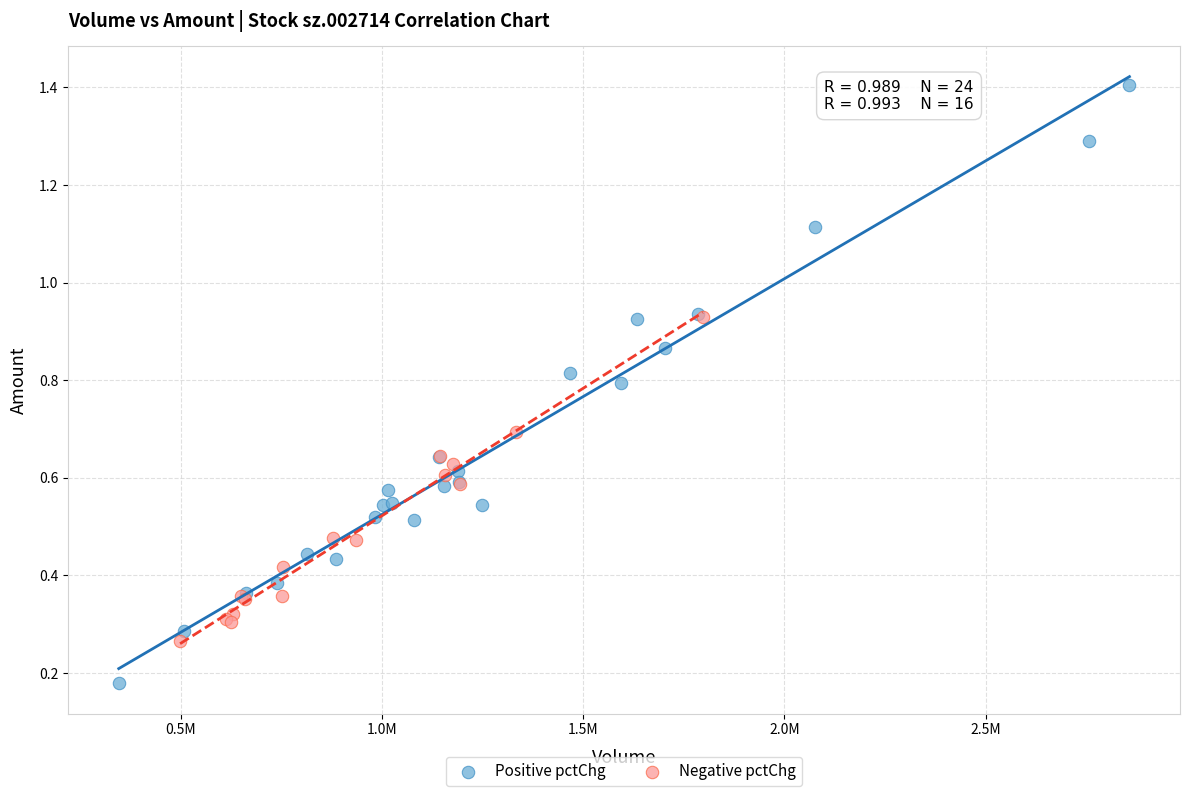

What are all the series names shown in the legend?

Positive pctChg, Negative pctChg